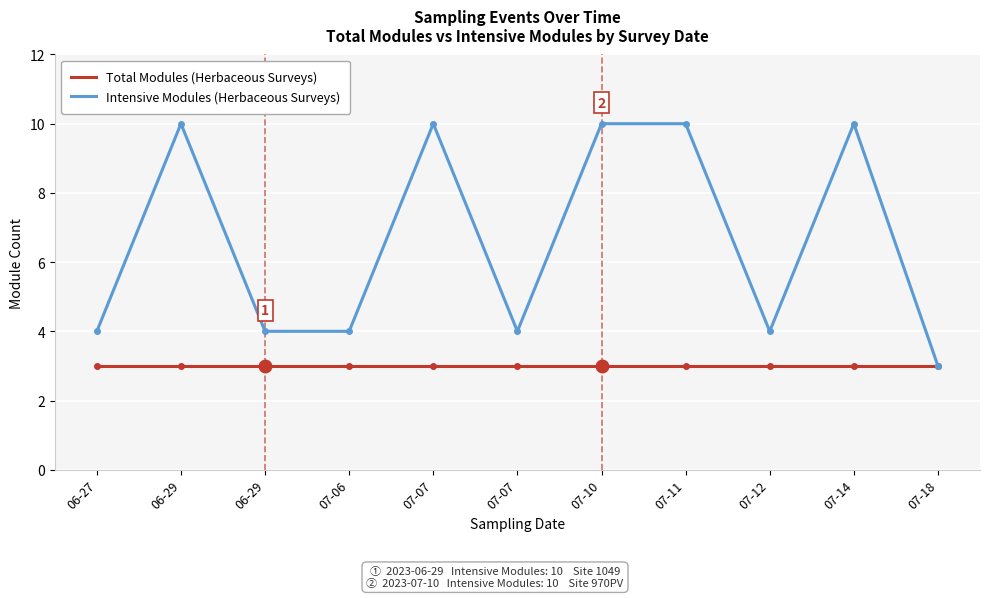

True or false: Intensive Modules (Herbaceous Surveys) and Total Modules (Herbaceous Surveys) cross at least once.

False